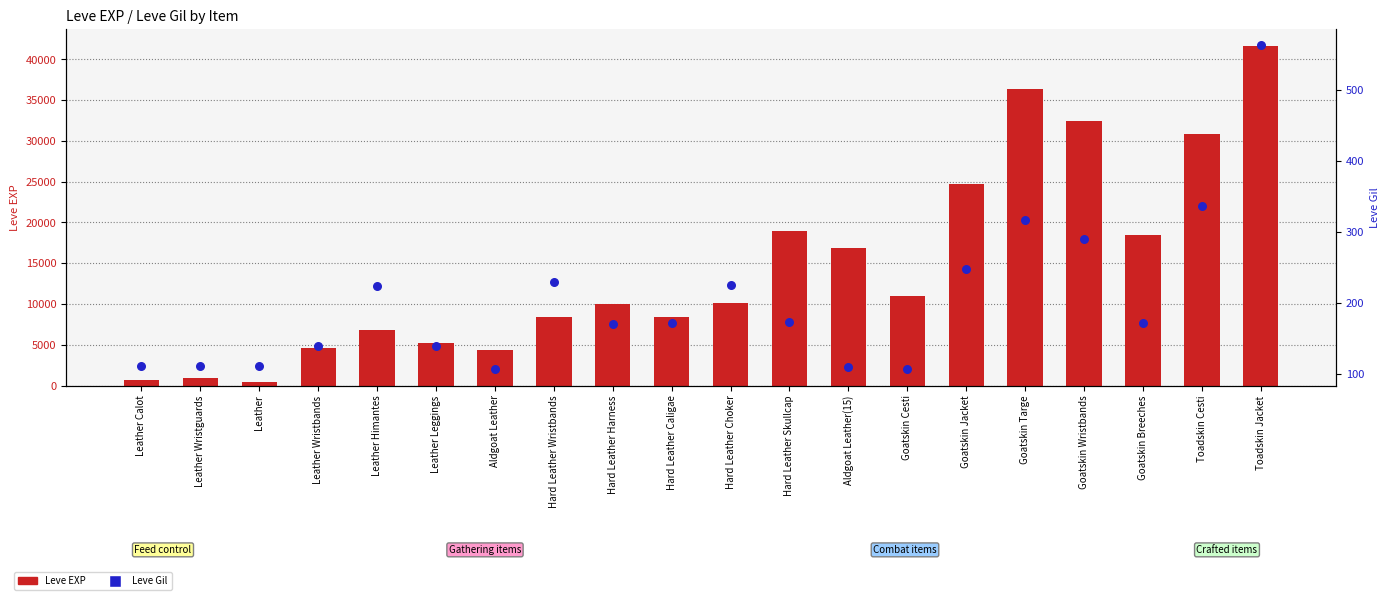

Which series contains the highest Y value?

Leve EXP